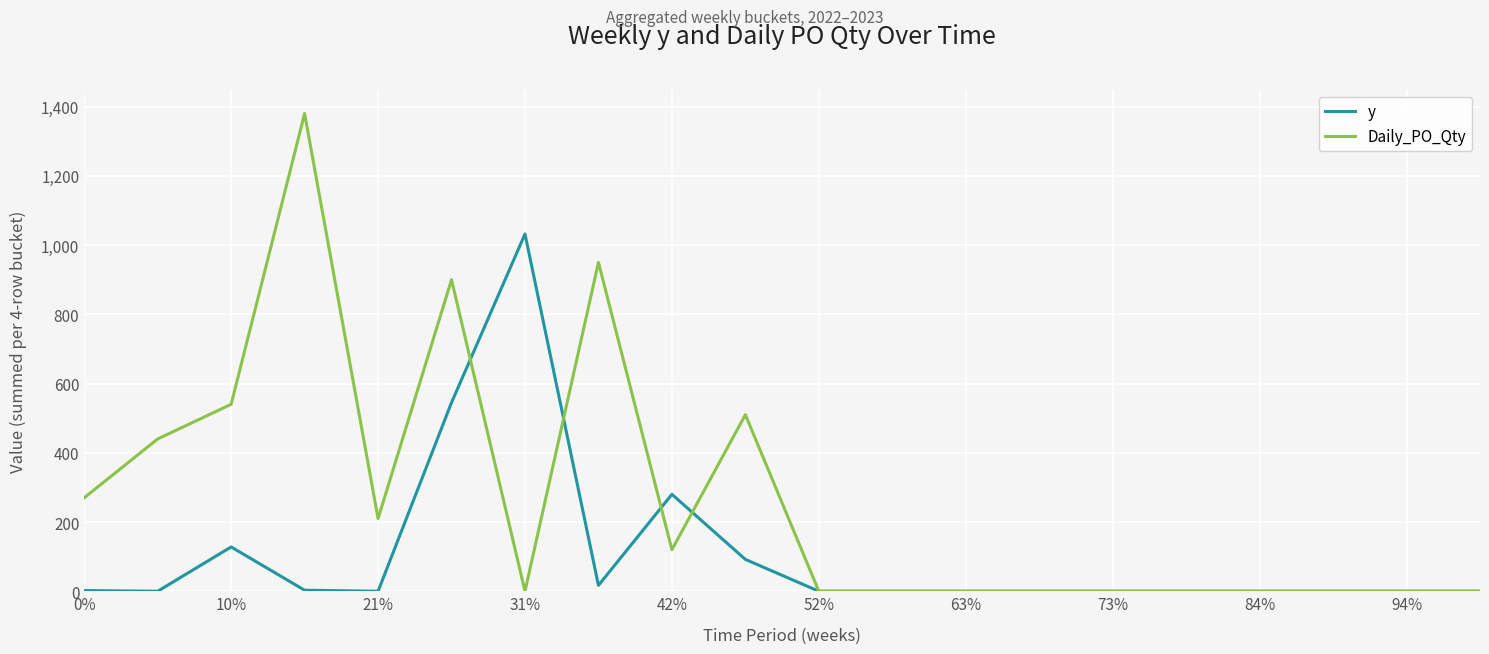

Which series has the largest total across all categories?

Daily_PO_Qty